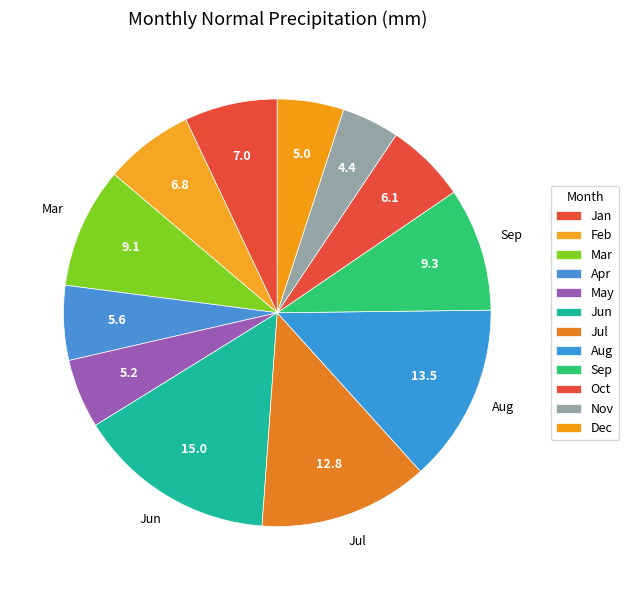

Is it true that Aug is 14% of the pie?

True